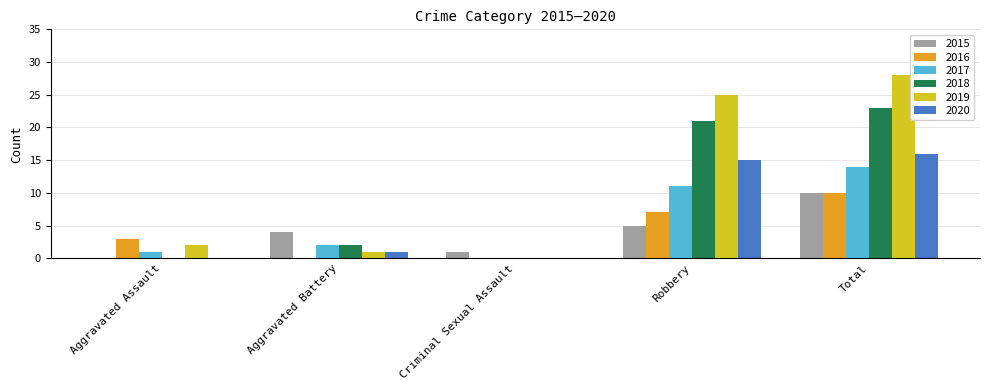

Which series has the largest total across all categories?

2019